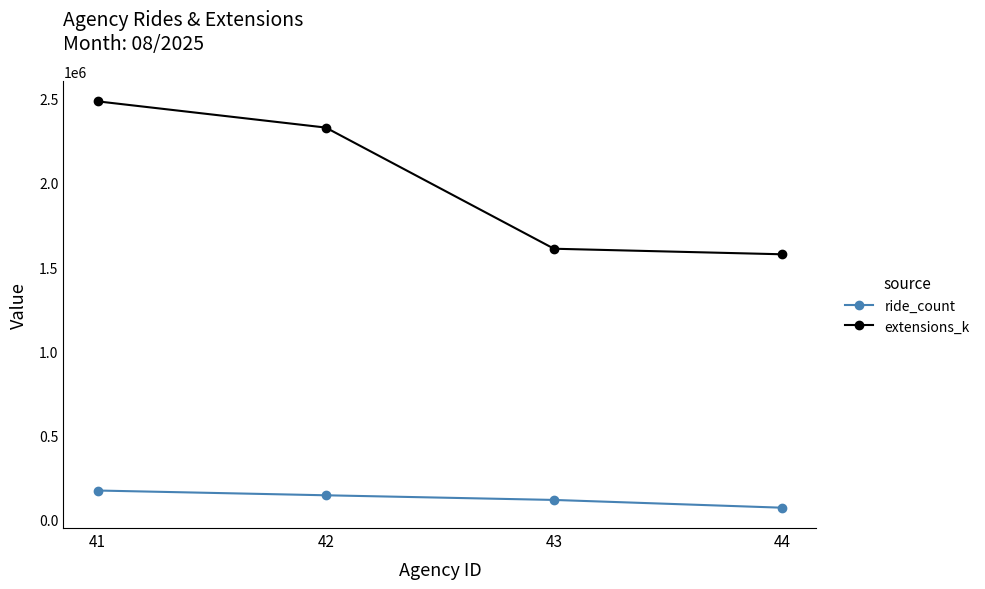

At 41, list the series in order from largest to smallest.

extensions_k, ride_count